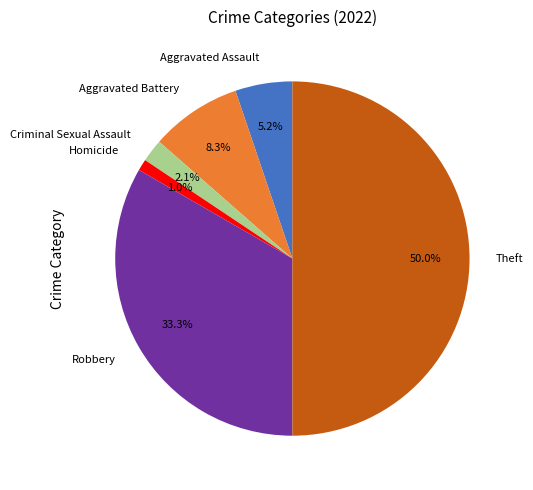

What is the ratio of the value at Aggravated Assault to the value at Criminal Sexual Assault?

2.5